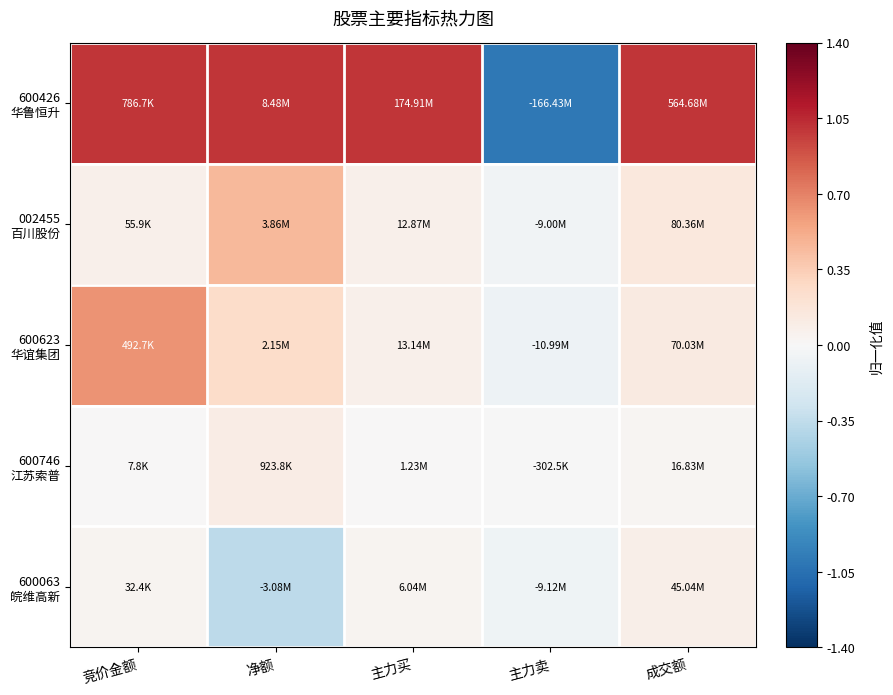

Rank the series at 主力卖 from highest to lowest value.

600746 江苏索普, 002455 百川股份, 600063 皖维高新, 600623 华谊集团, 600426 华鲁恒升